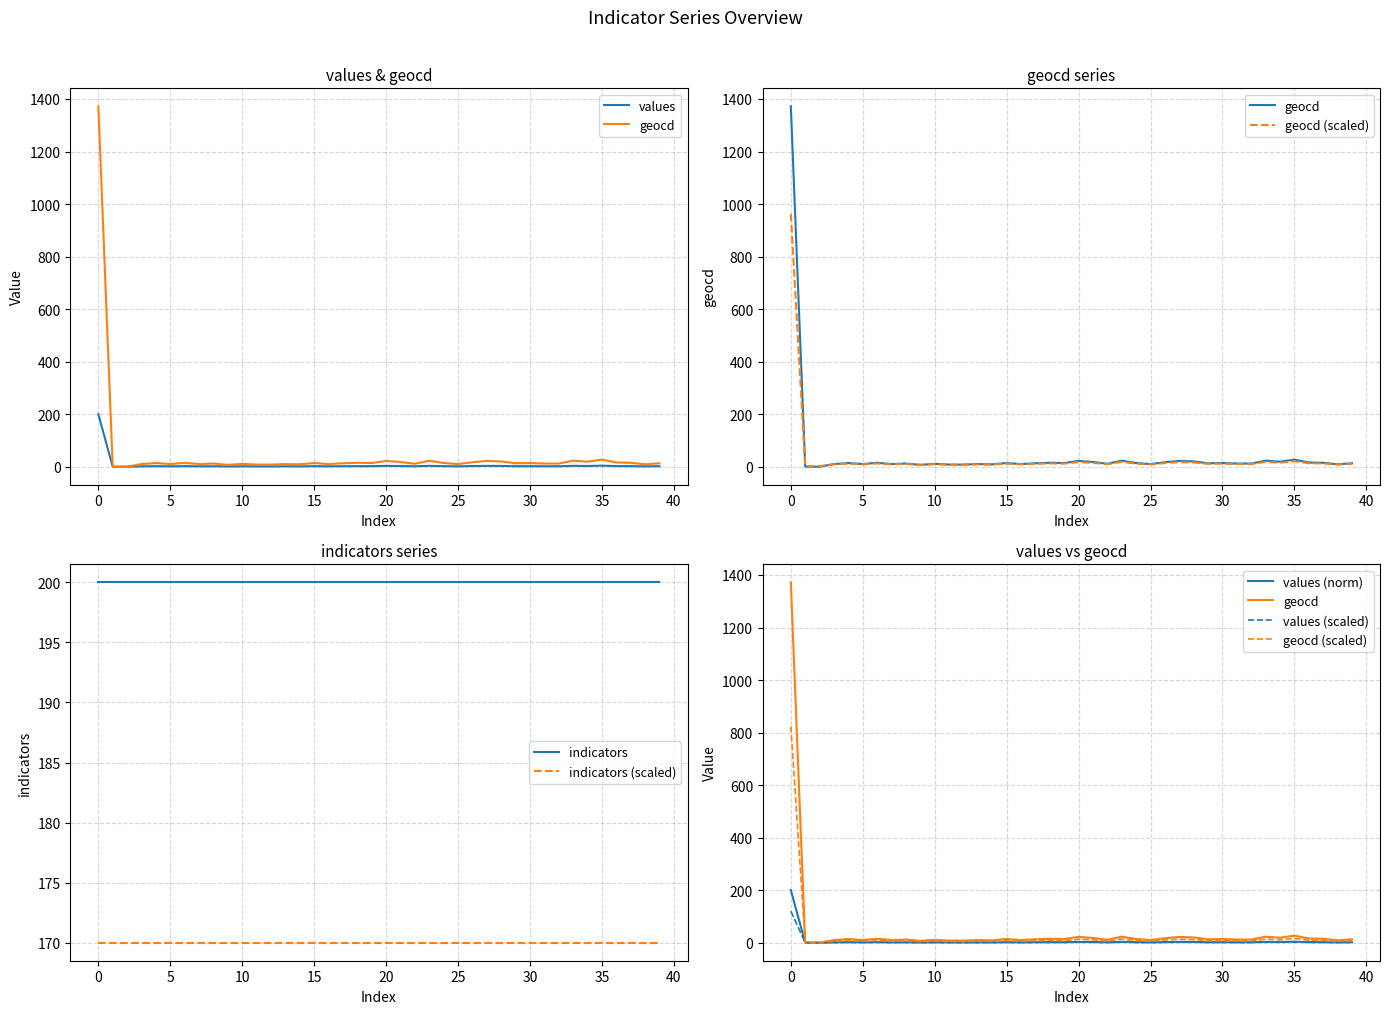

At how many categories does at least one series exceed 567?

1